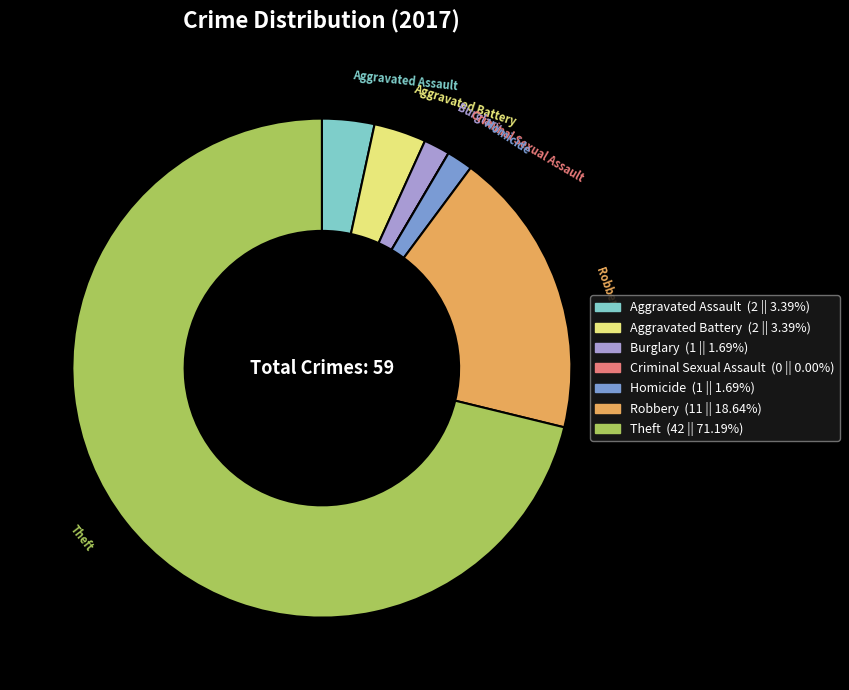

What is the largest slice in the pie chart?

Theft